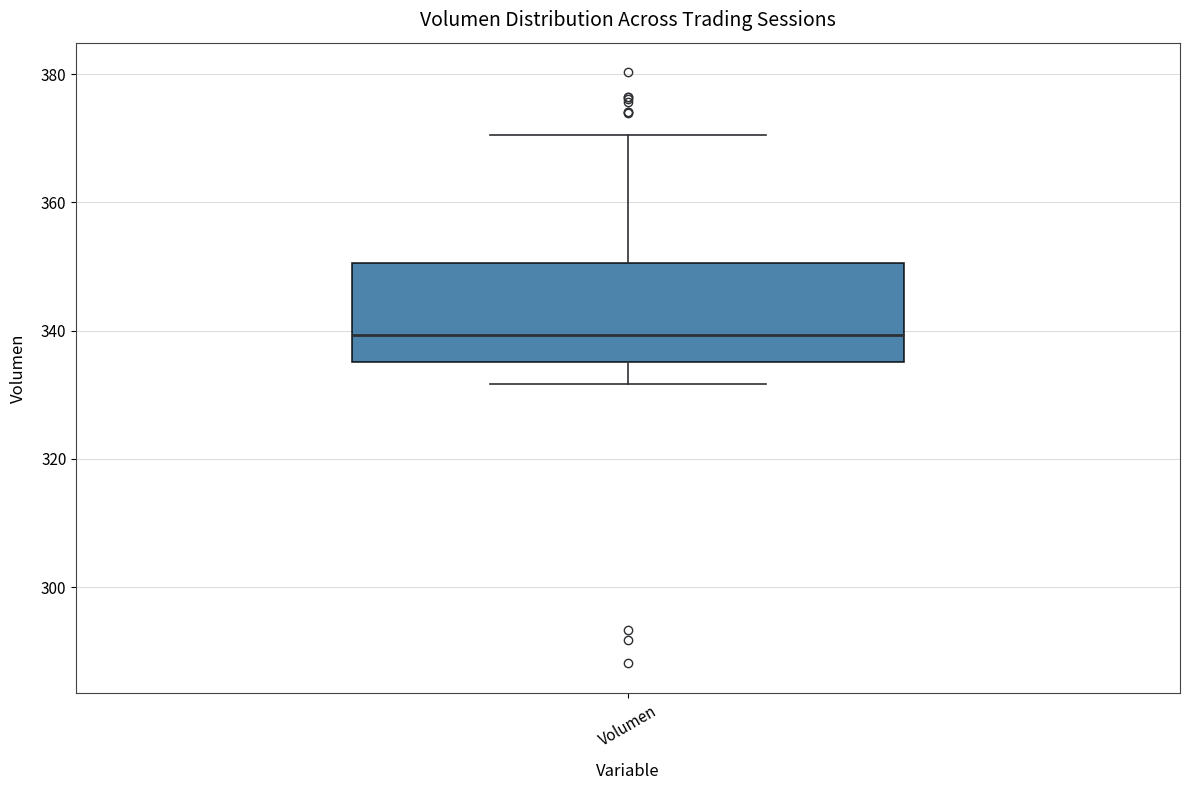

Transcribe this box plot: give where the median line is, the range the box spans, and where the two whiskers end, as read against the y-axis. The values are not printed on the chart, so give them approximately, as read against the axis.

median 340, box 336 to 350, whiskers 332 to 370